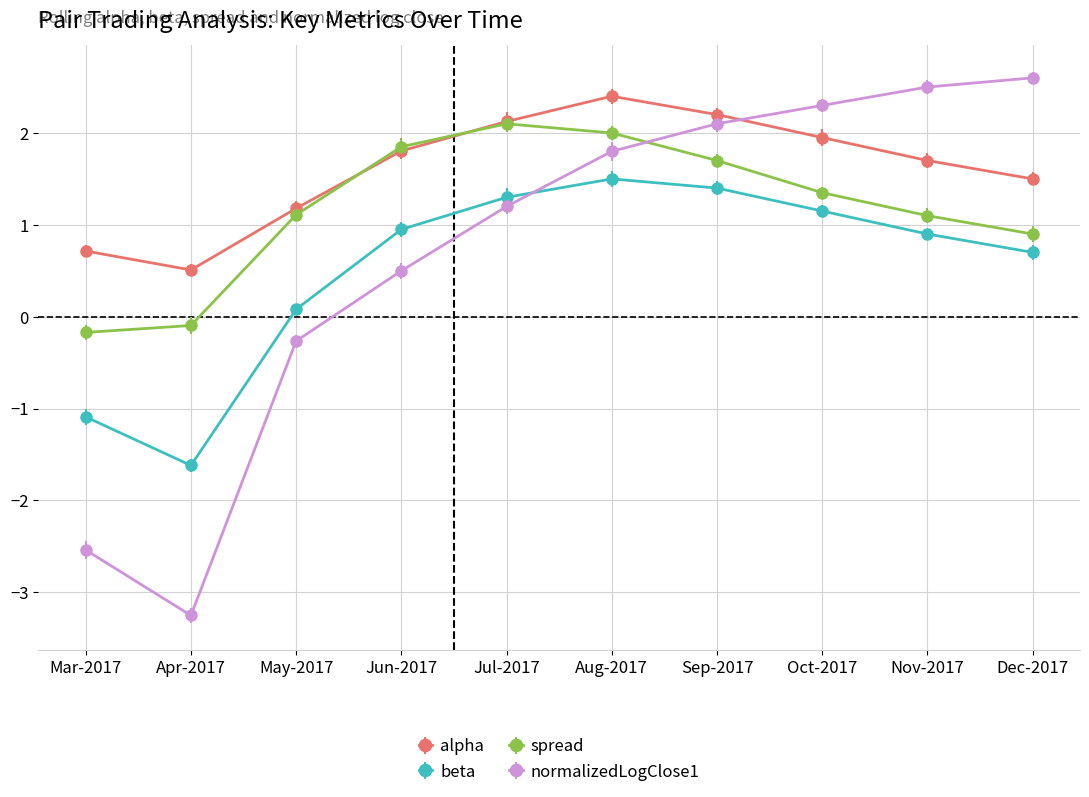

Is it true that spread equals 1.4 at Oct-2017?

True